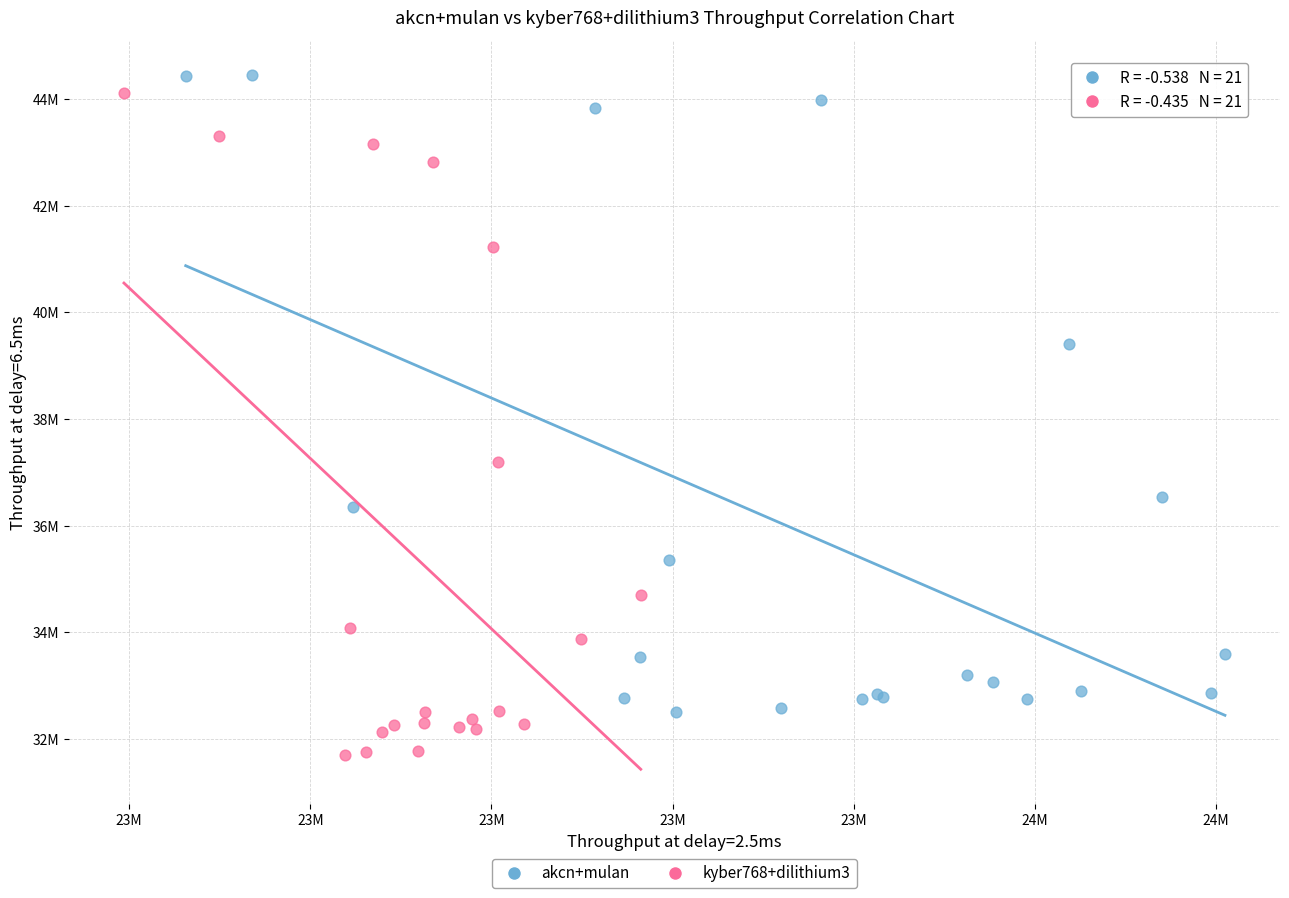

What are all the series names shown in the legend?

akcn+mulan, kyber768+dilithium3